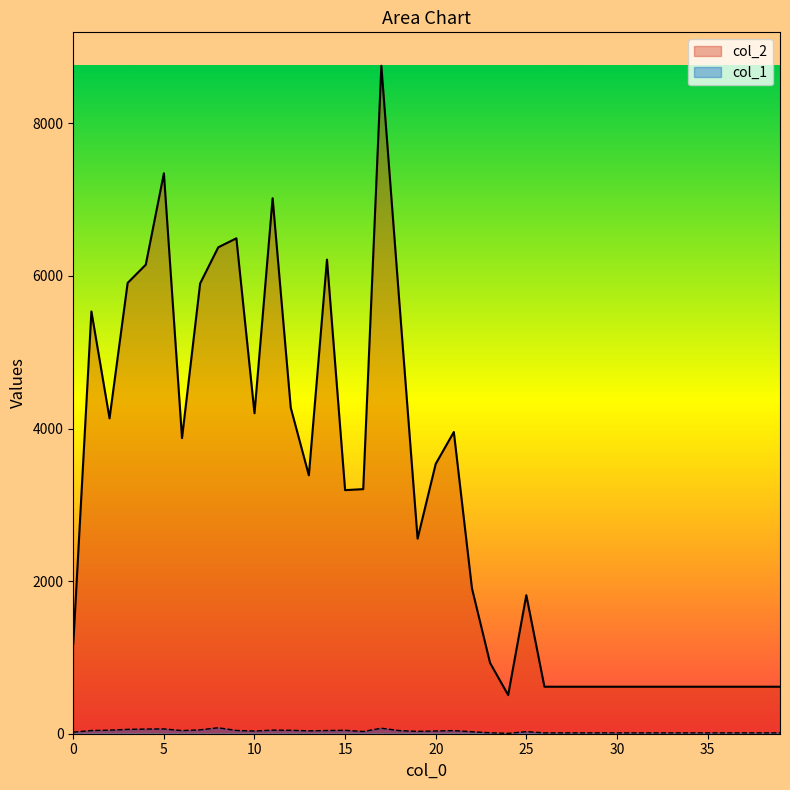

At how many categories does at least one series exceed 4475?

11